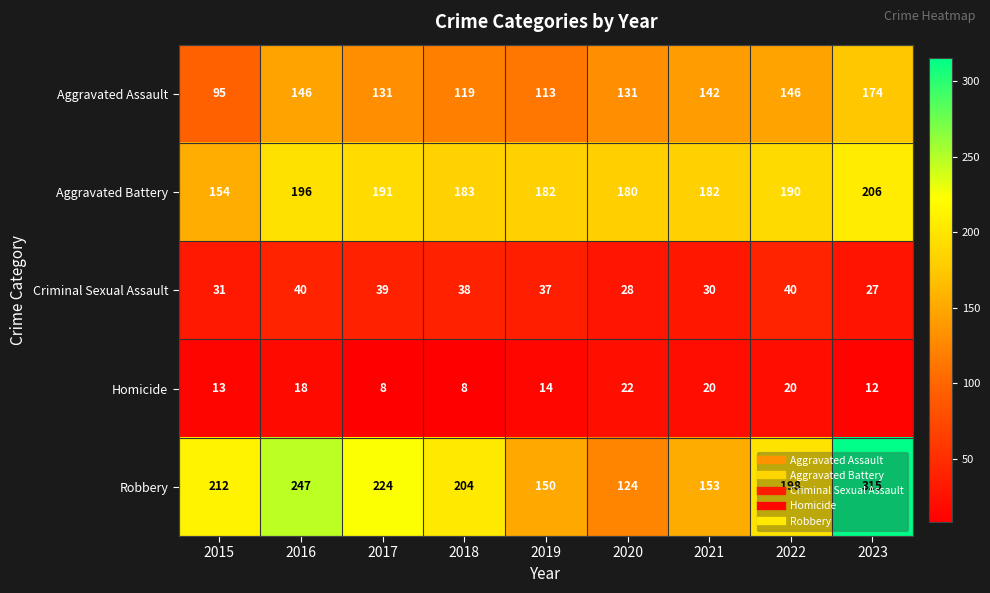

What is the average value of the Robbery series?

203